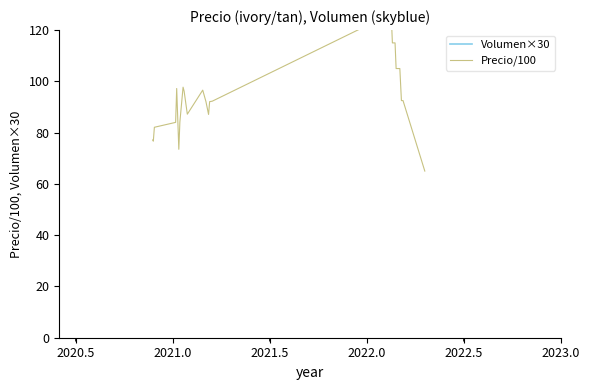

Which series has the widest spread of values?

Volumen×30